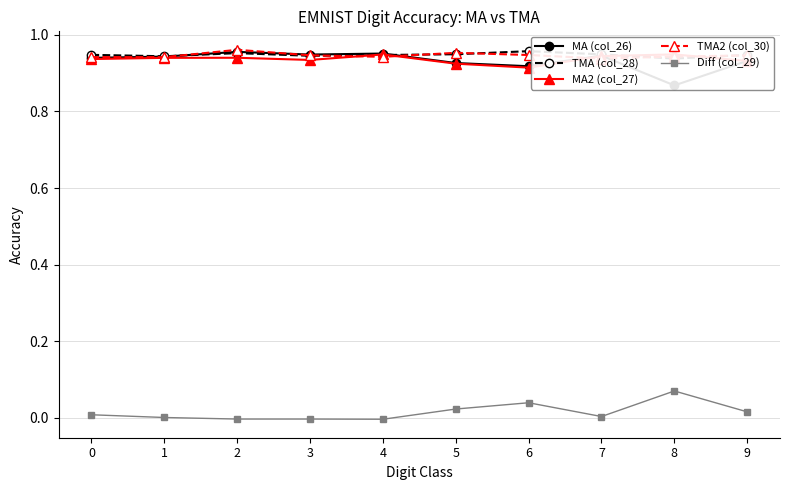

Does the chart display data point markers on the line(s)?

Yes